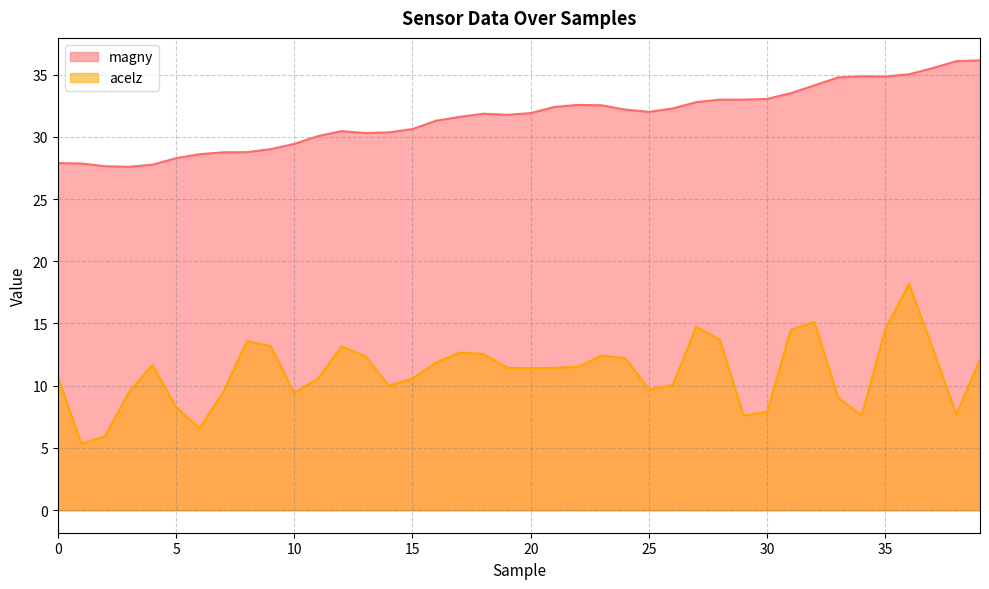

At 16, list the series in order from largest to smallest.

magny, acelz